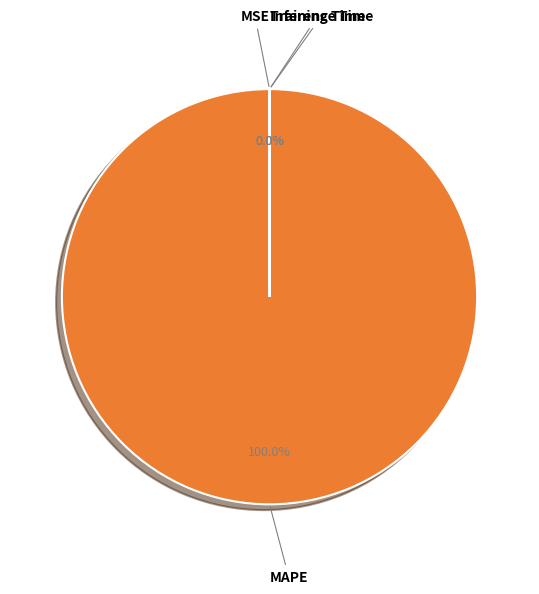

To the nearest percent, what is the difference between the MAPE and Inference Time slice percentages?

100%